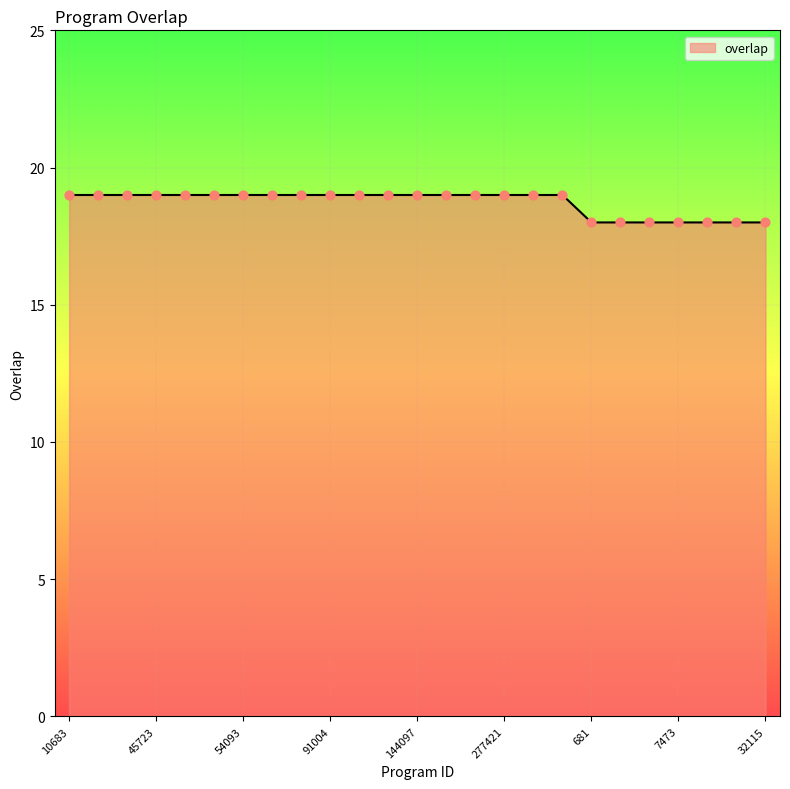

What is the minimum value shown in the chart?

18